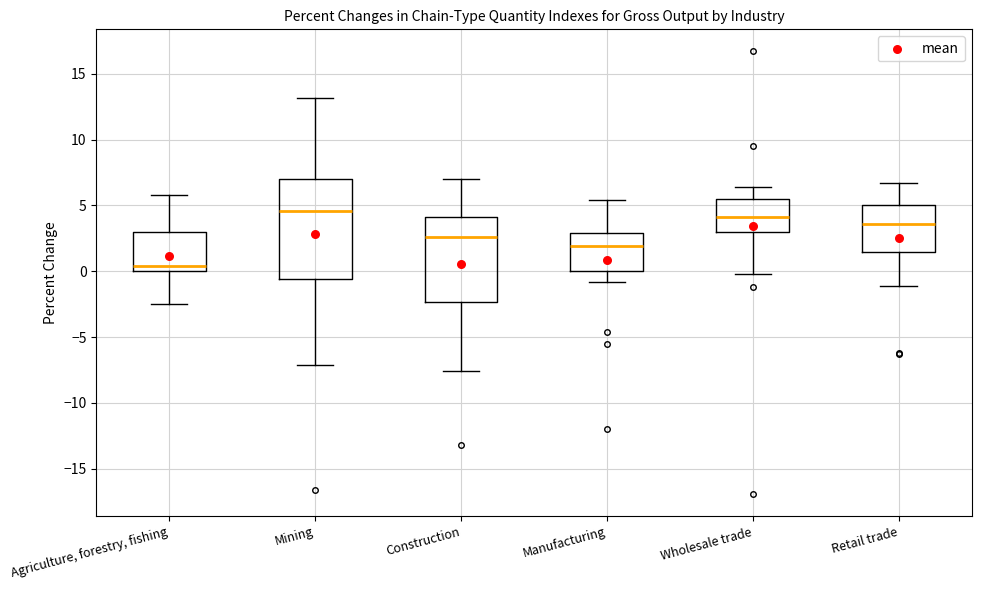

Where does the lower whisker of the box for Agriculture, forestry, fishing end on the y-axis? The values are not printed on the chart, so give them approximately, as read against the axis.

-2.5